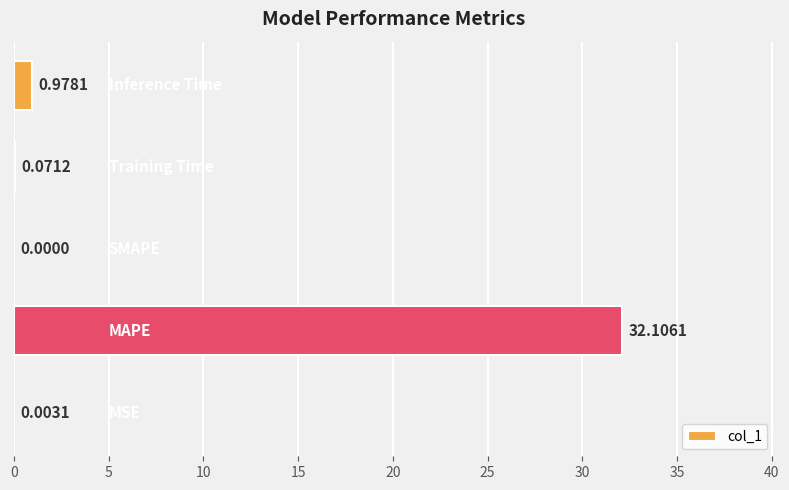

How many positive values are there?

4